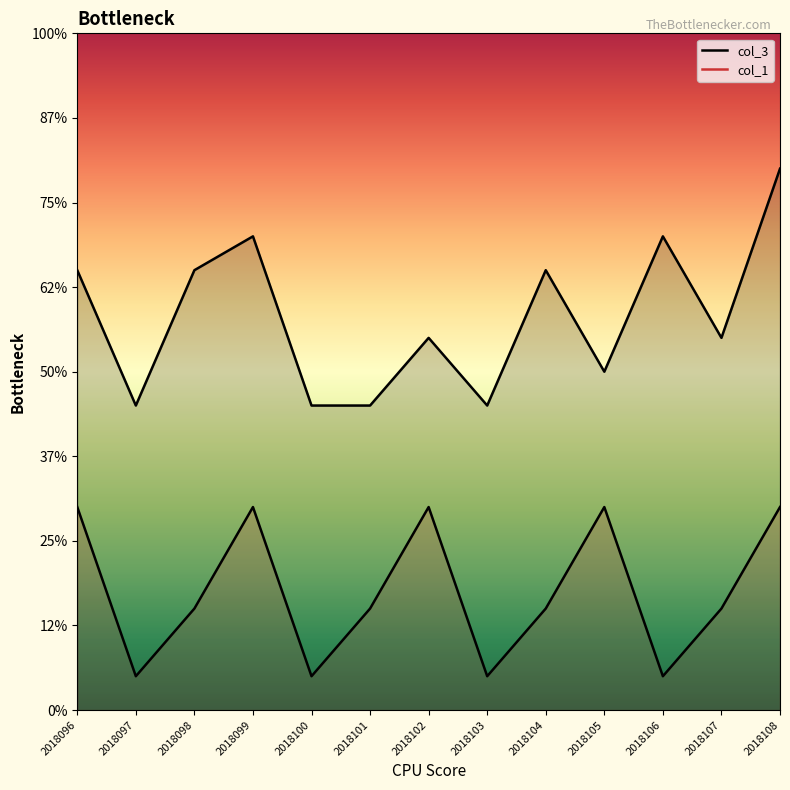

What is the value of the col_3 point at the 13th from the left?

16